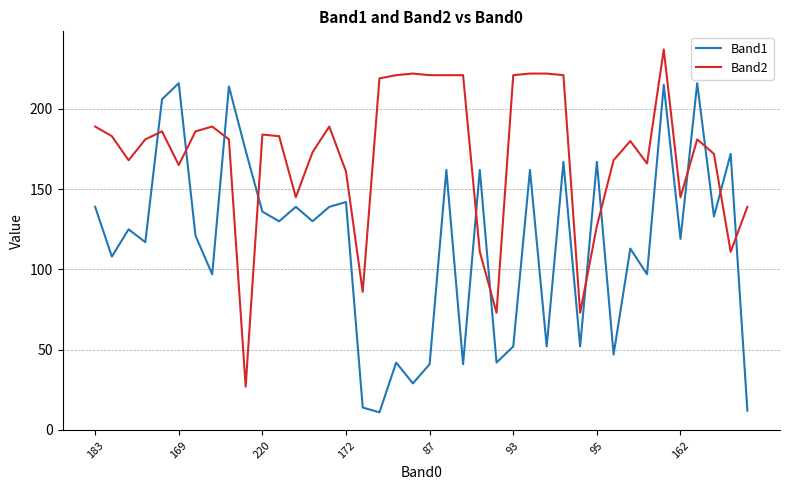

What is the difference between the maximum and minimum values in the Band1 series?

205